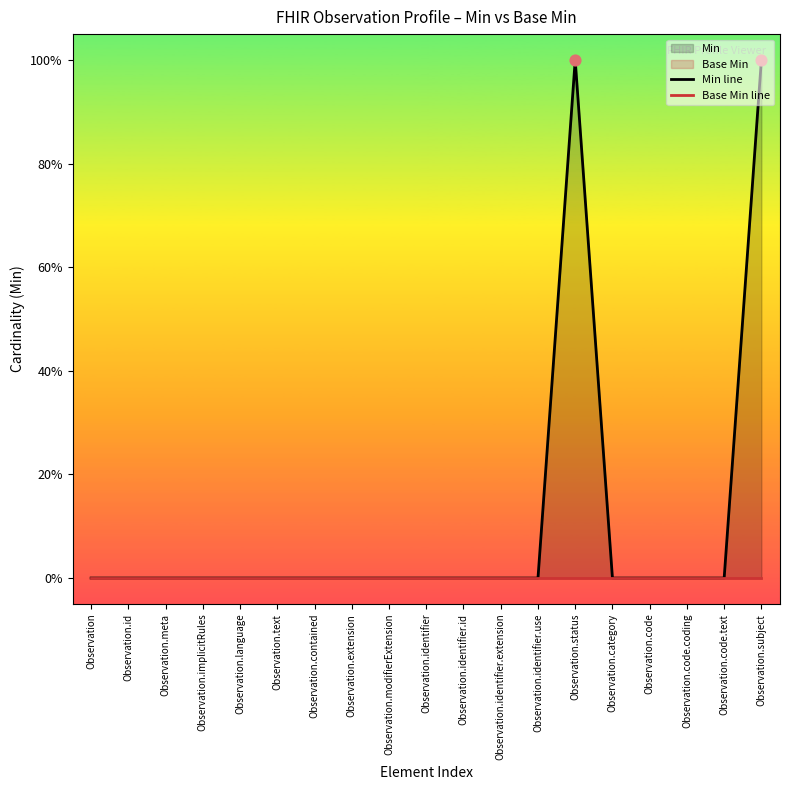

Which series reaches the maximum Y coordinate?

Min line